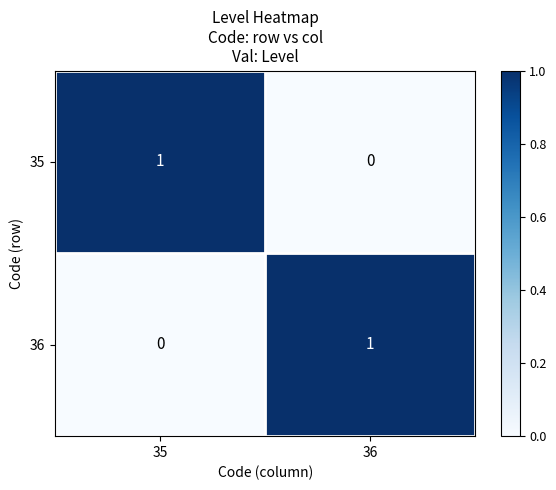

Where is 36 nearest to the value 0?

35